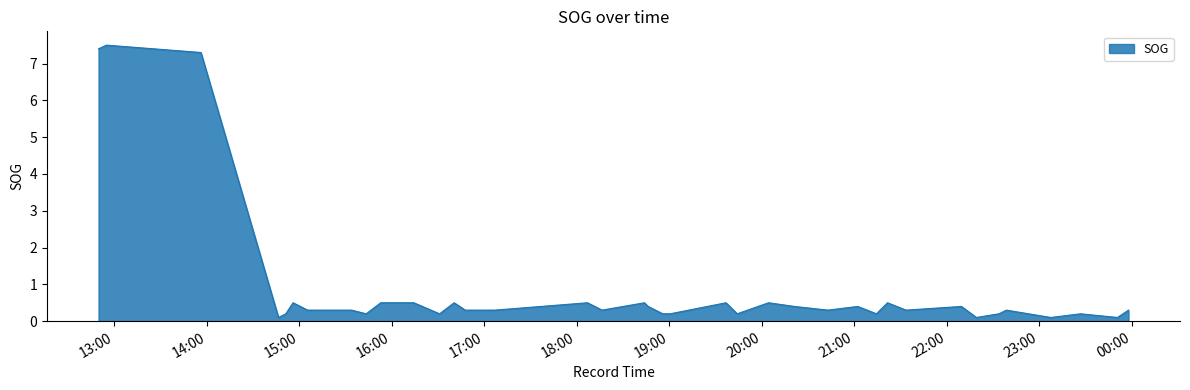

What is the maximum value shown in the chart?

7.5